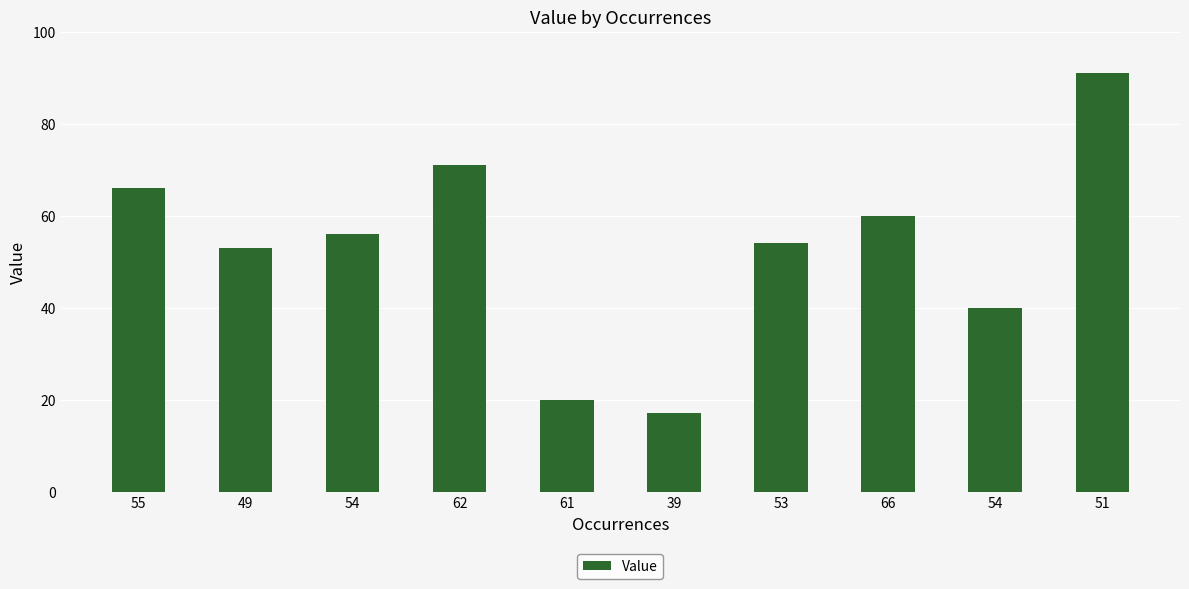

The value at 51 is 91. True or false?

True